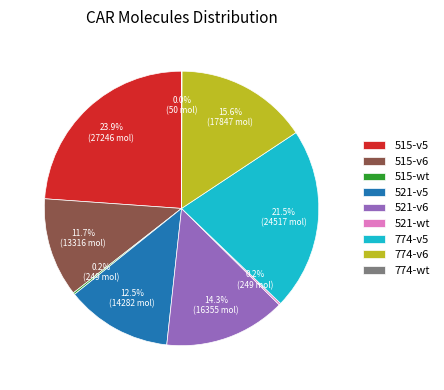

What is the largest slice in the pie chart?

515-v5